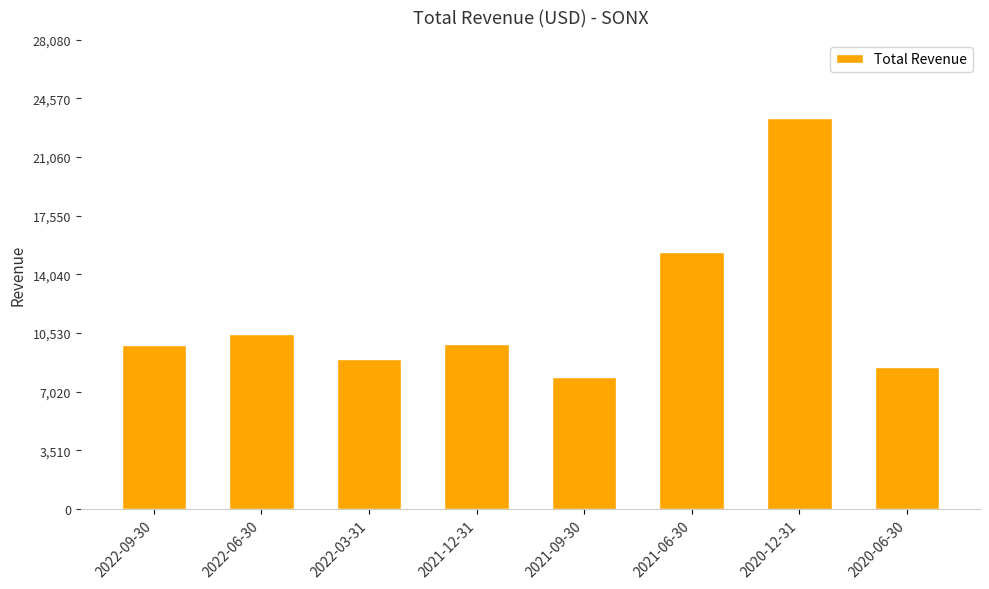

The value at 2022-06-30 is 13717. True or false?

False